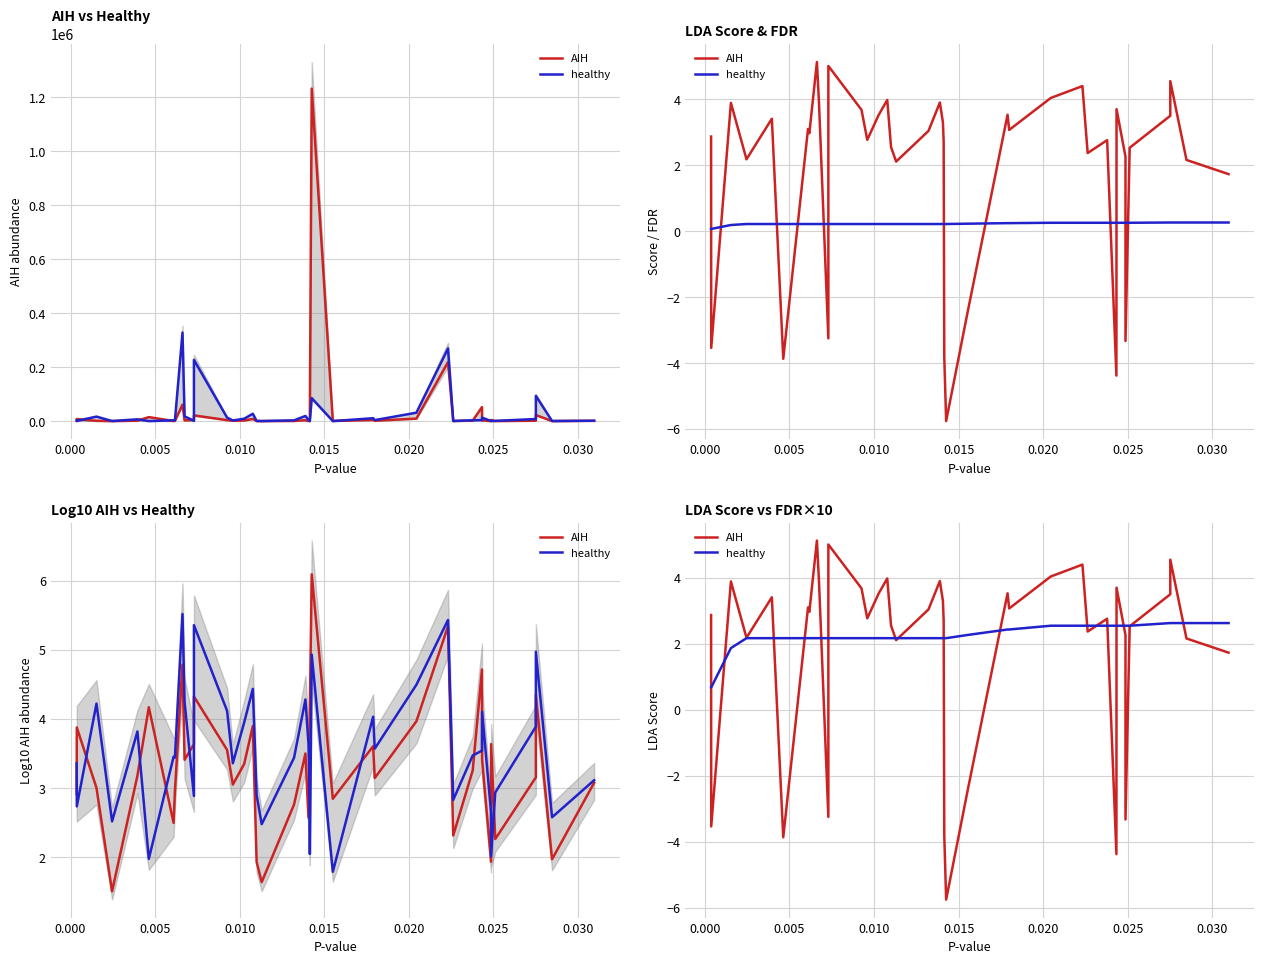

Which series has the largest total across all categories?

healthy